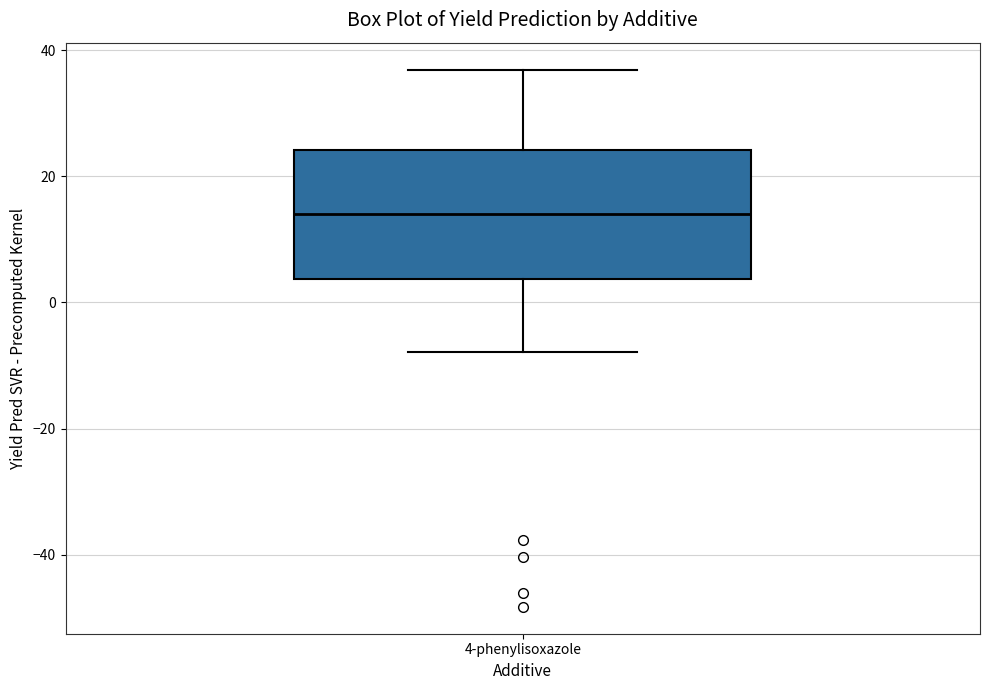

Read this box plot against the y-axis: the position of the median line, the range covered by the box, and the ends of both whiskers. The values are not printed on the chart, so give them approximately, as read against the axis.

median 14, box 4 to 24, whiskers -8 to 36